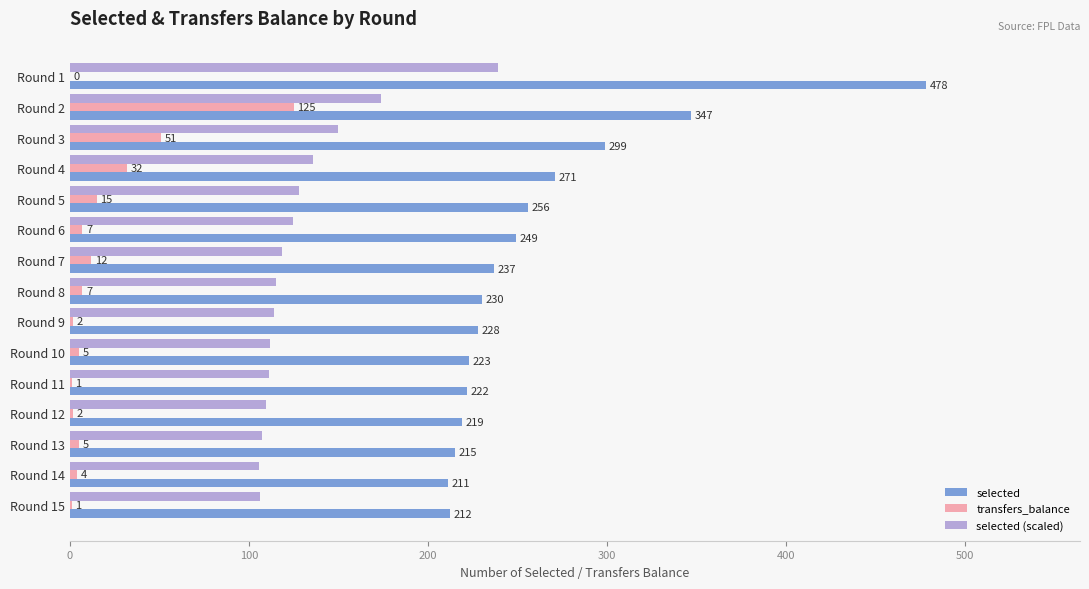

What is the average value of the selected series?

259.8